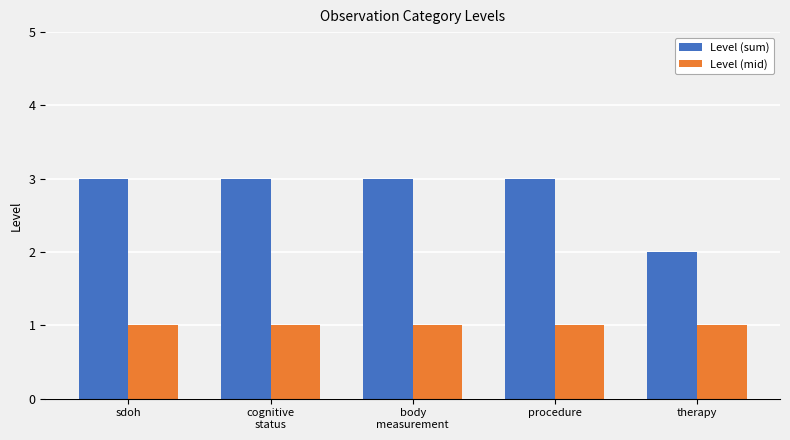

Reading left to right, transcribe all the data shown in this chart.

Level (sum): 3	3	3	3	2
Level (mid): 1	1	1	1	1